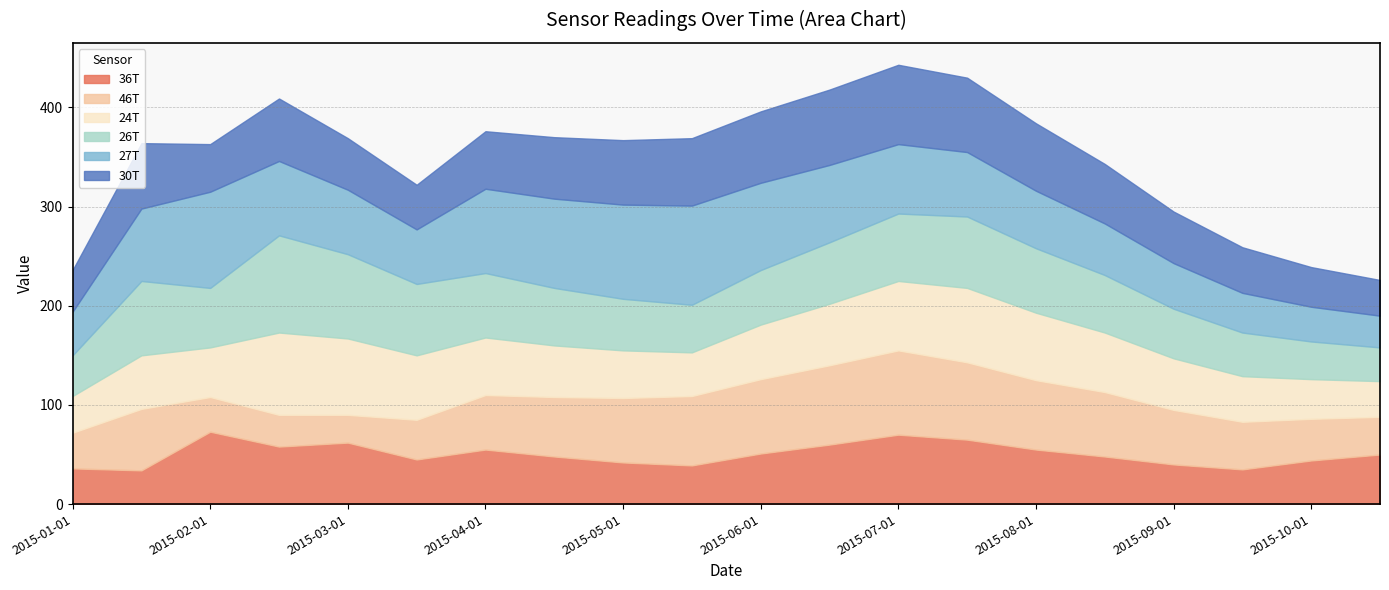

How many interior local valleys does the 46T series have?

1